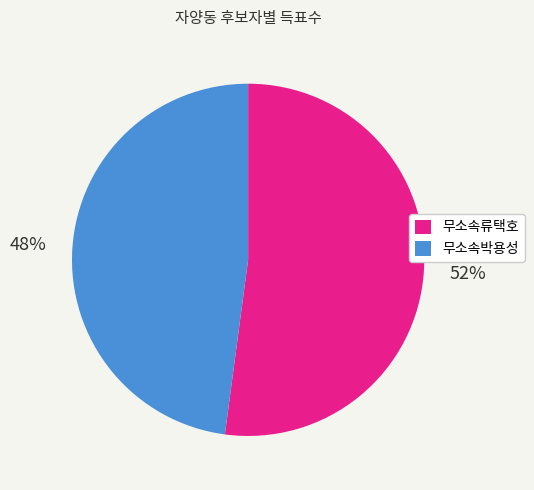

Which has a higher value, 무소속박용성 or 무소속류택호?

무소속류택호